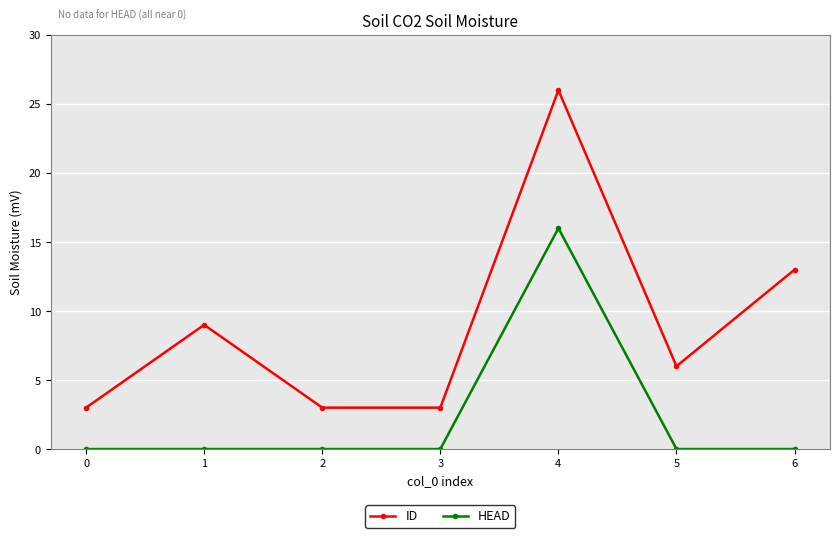

Reading left to right, extract all data points from this chart.

ID: 0=3	1=9	2=3	3=3	4=26	5=6	6=13
HEAD: 0=0	1=0	2=0	3=0	4=16	5=0	6=0